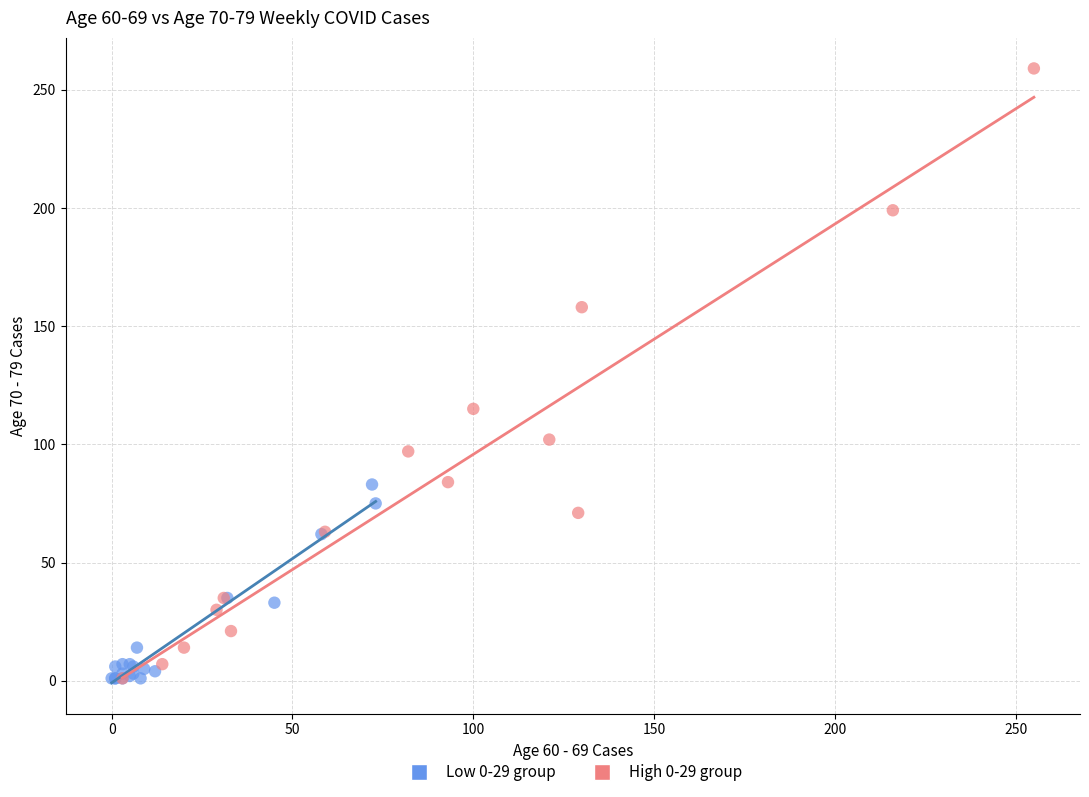

Which series has the widest spread of Y values?

High 0-29 group